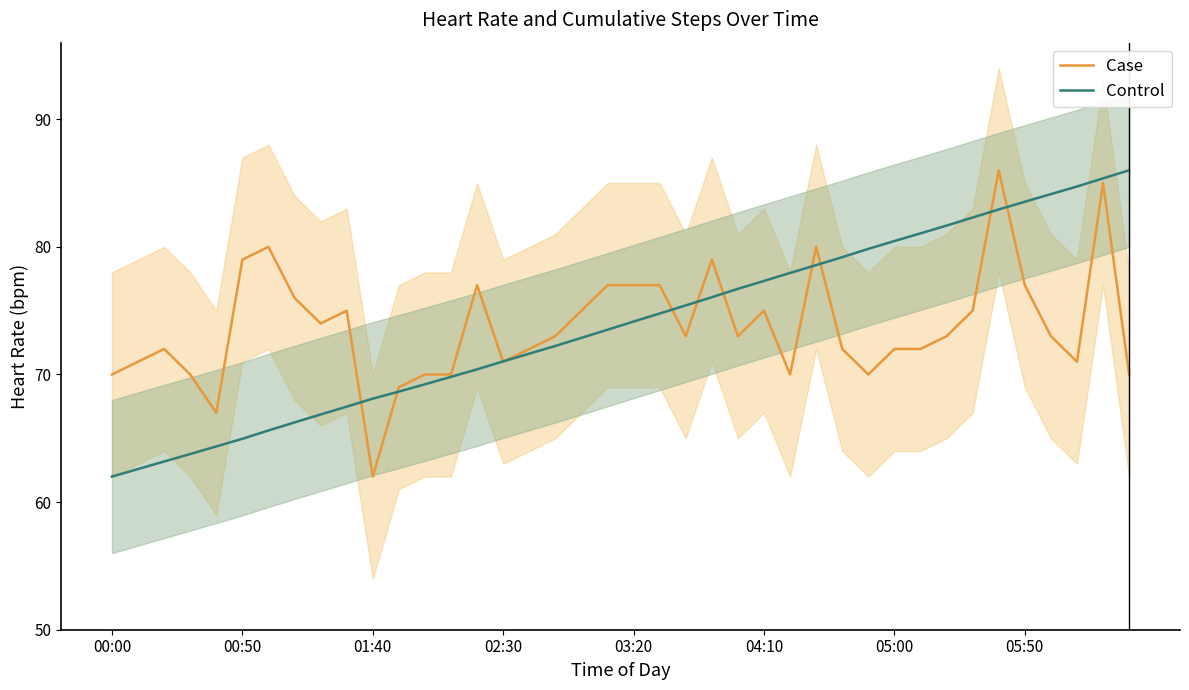

What is the lowest value of the Control series?

62.0